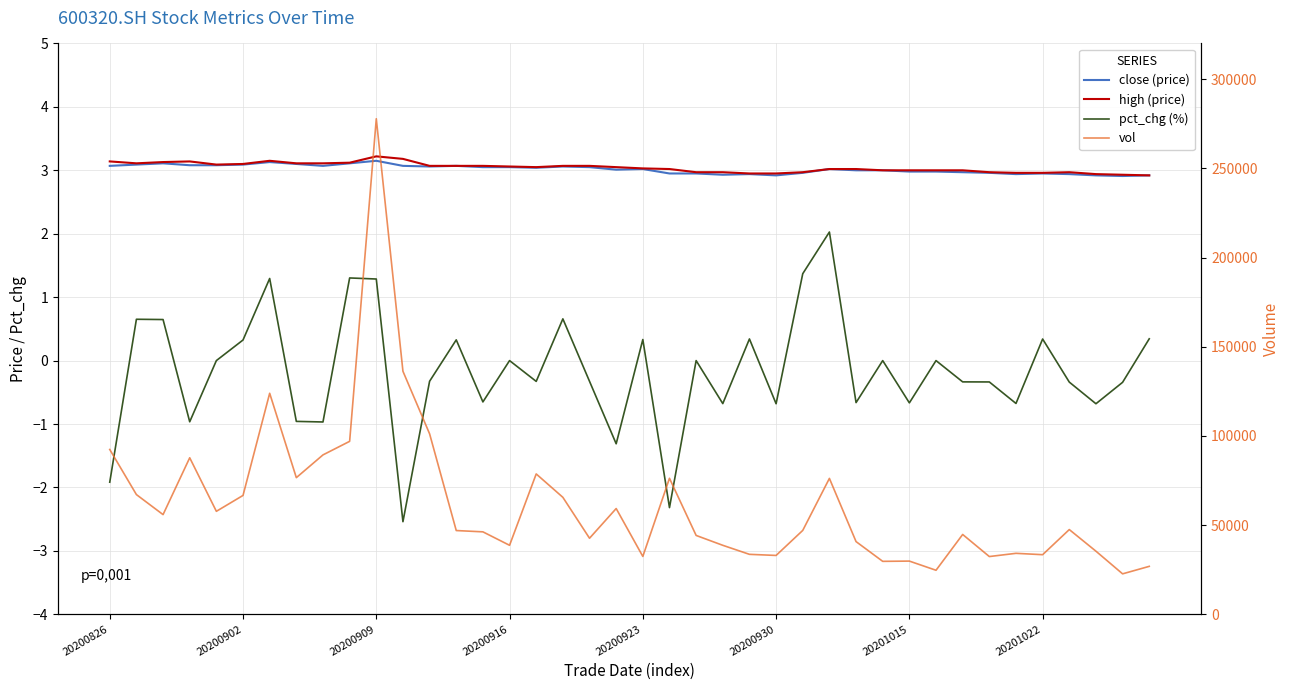

How many series are shown in this chart?

4